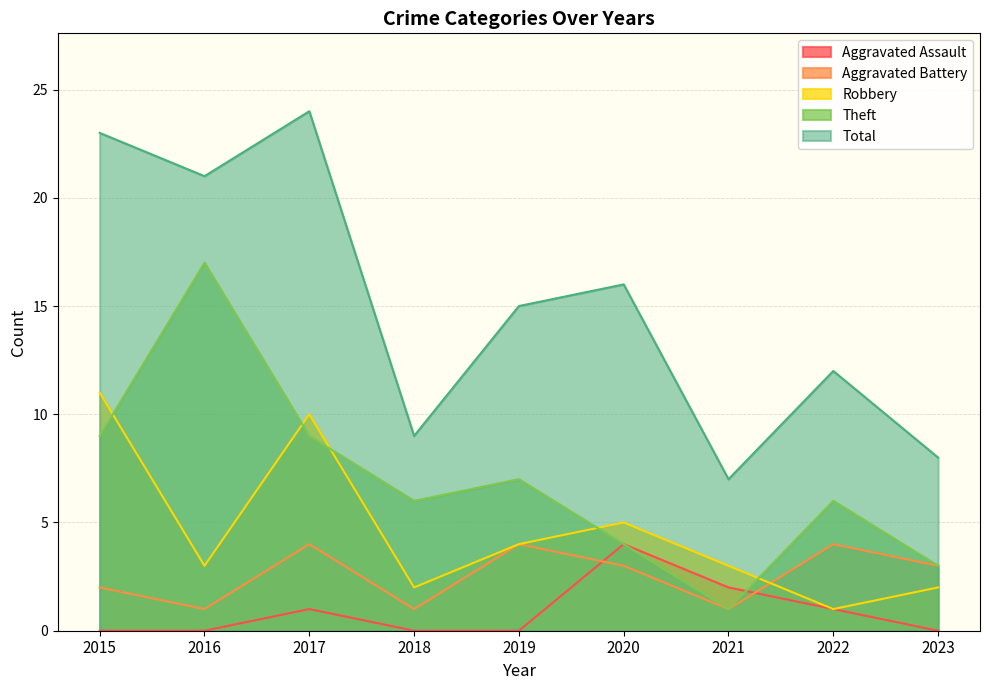

In Aggravated Battery, how many points are higher than both neighbors (excluding endpoints)?

3